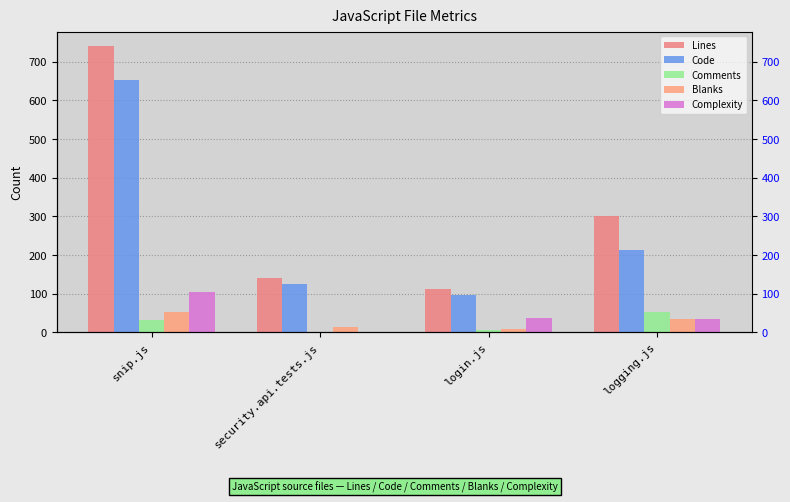

Reading left to right, what are all the values shown in this chart?

Lines: snip.js=741	security.api.tests.js=141	login.js=112	logging.js=301
Code: snip.js=654	security.api.tests.js=126	login.js=96	logging.js=214
Comments: snip.js=33	security.api.tests.js=0	login.js=6	logging.js=53
Blanks: snip.js=54	security.api.tests.js=15	login.js=10	logging.js=34
Complexity: snip.js=104	security.api.tests.js=0	login.js=37	logging.js=34